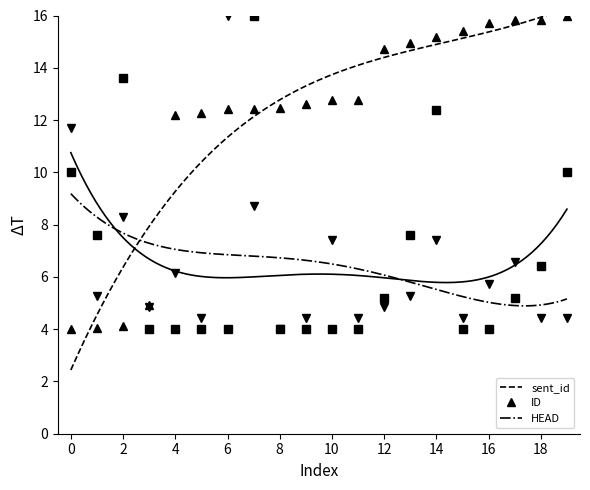

What is the difference between the maximum and minimum values in the sent_id series?

12.0